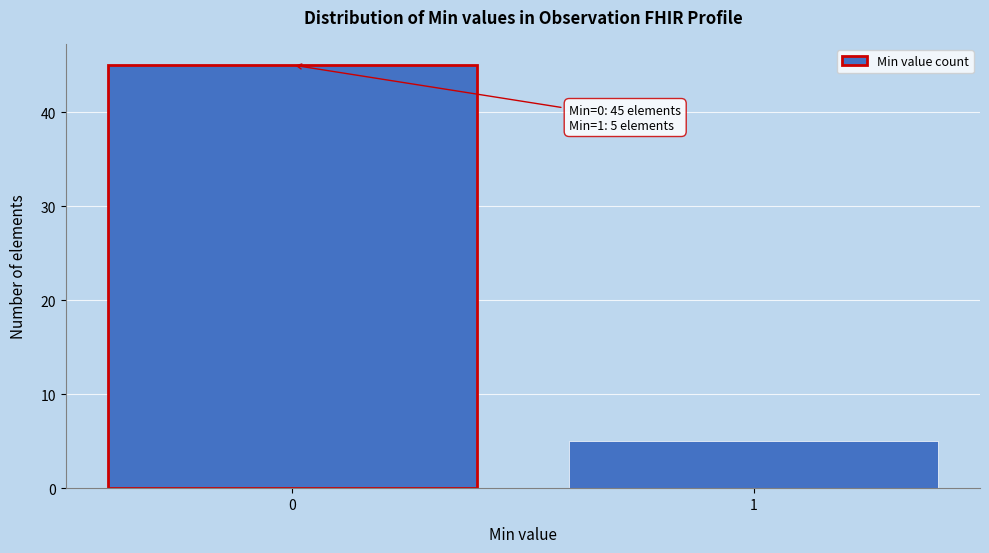

Reading right to left, what are all the values shown in this chart?

1=5	0=45